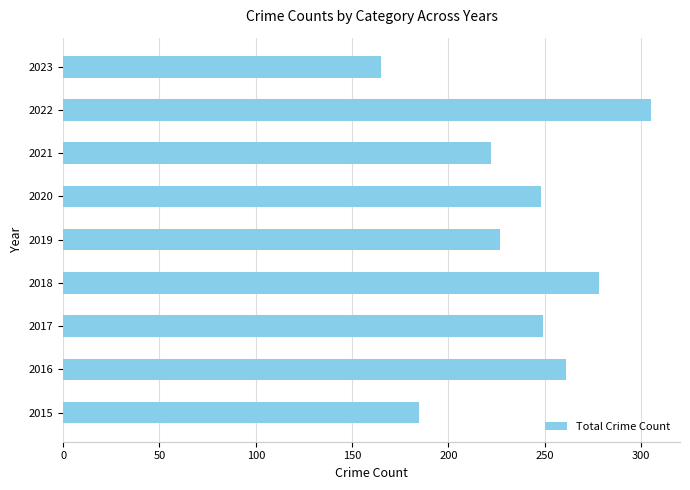

What is the sum of the values at 2015 and 2019?

412